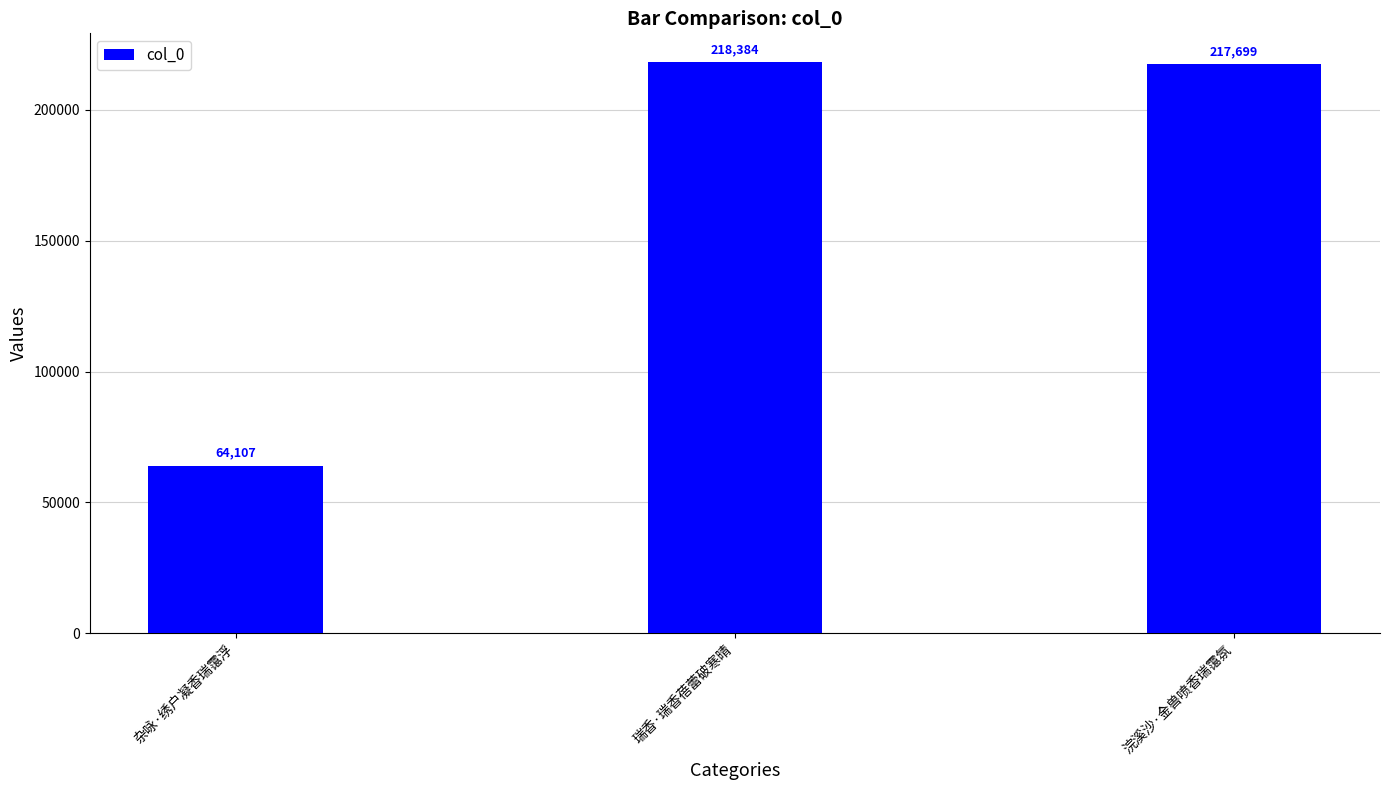

Rank the categories by value from highest to lowest.

瑞香·瑞香蓓蕾破寒晴, 浣溪沙·金兽喷香瑞霭氛, 杂咏·绣户凝香瑞霭浮